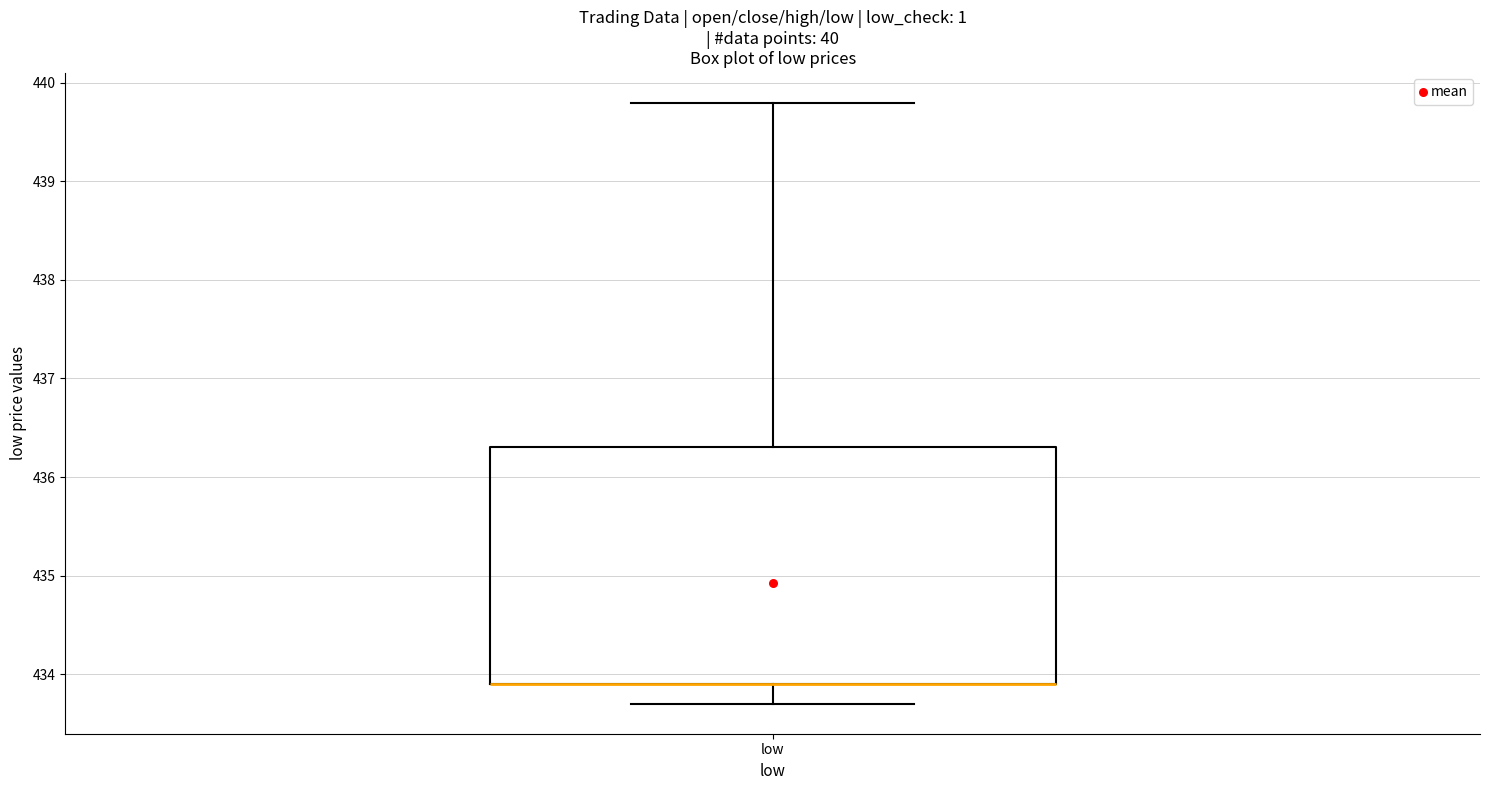

Read this box plot against the y-axis: the position of the median line, the range covered by the box, and the ends of both whiskers. The values are not printed on the chart, so give them approximately, as read against the axis.

median 433.9 (drawn on the box's lower edge), box 433.9 to 436.3, whiskers 433.7 to 439.8